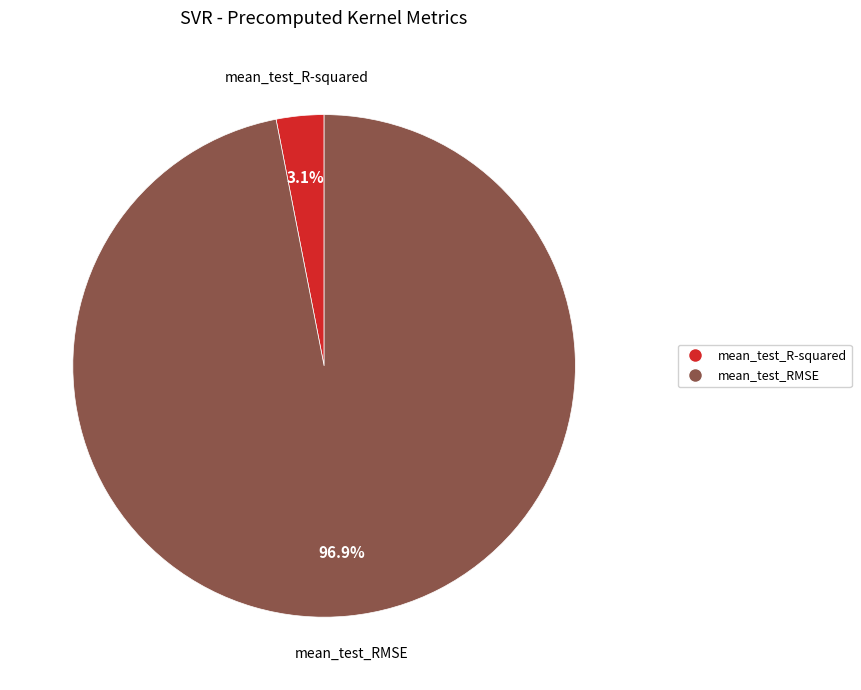

True or false: mean_test_R-squared accounts for 3% of the total.

True